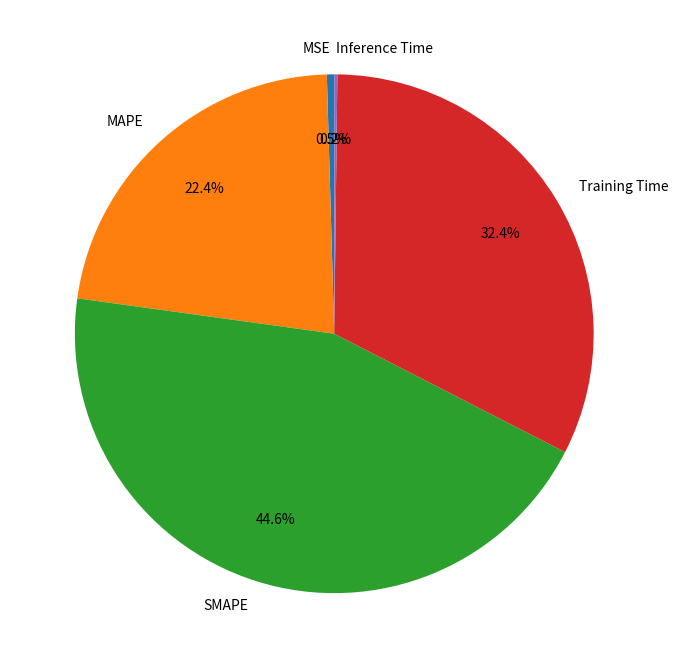

What portion of the pie excludes MAPE?

77.6%